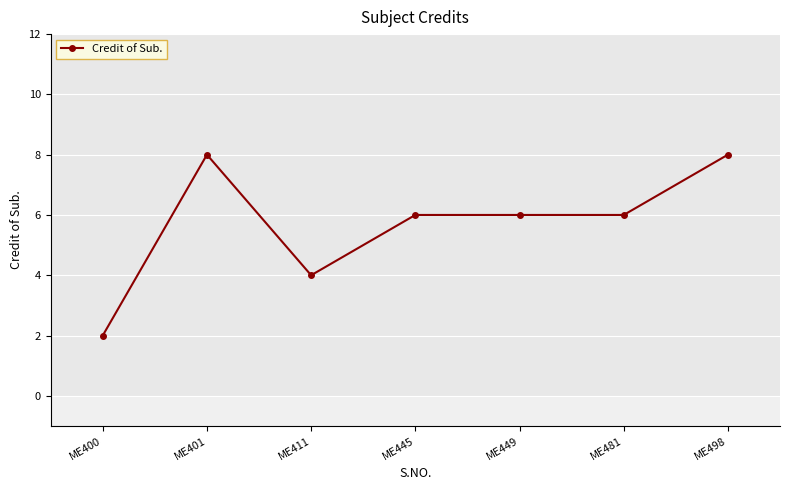

Count the number of categories in the chart.

7